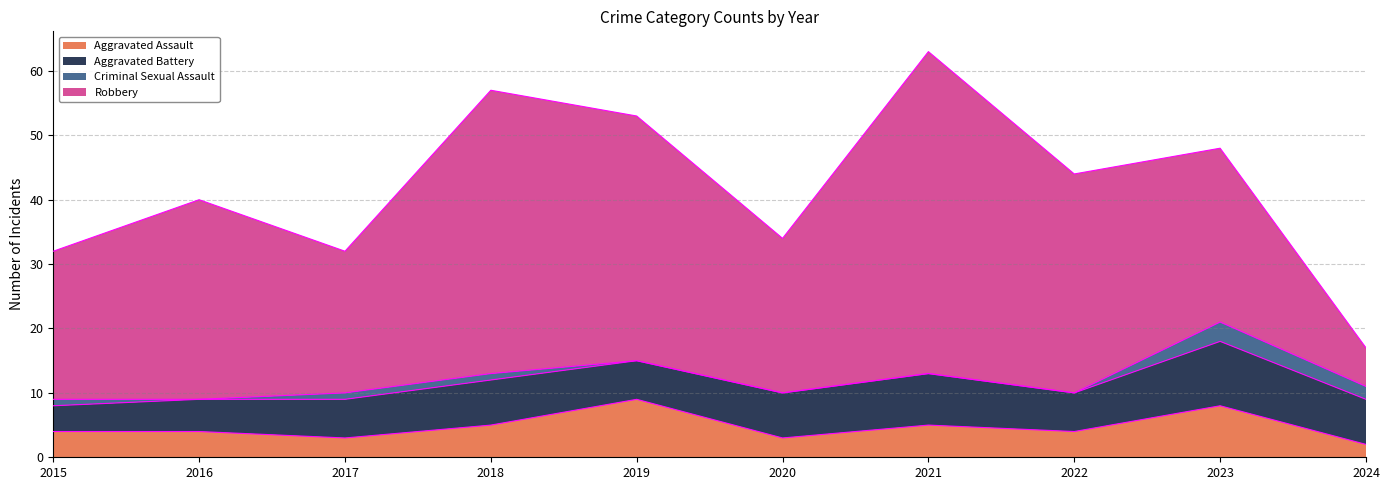

True or false: Aggravated Battery has a value of 12 at 2020.

False